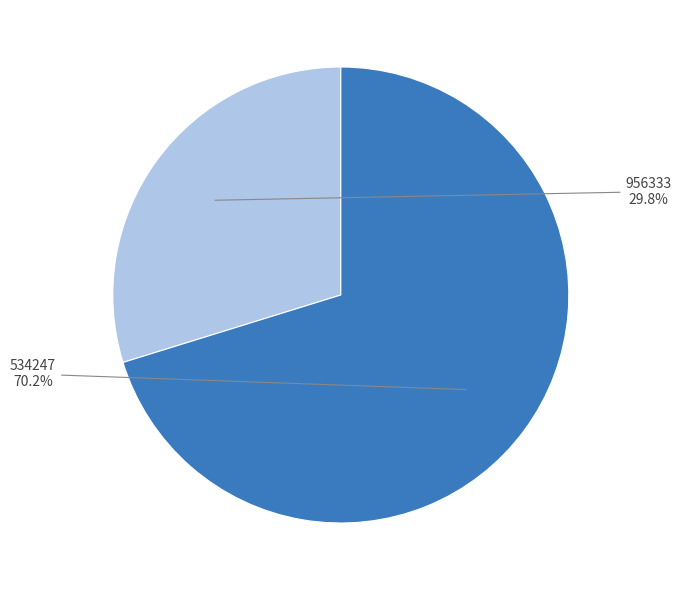

To the nearest percent, what is the average slice percentage?

50%